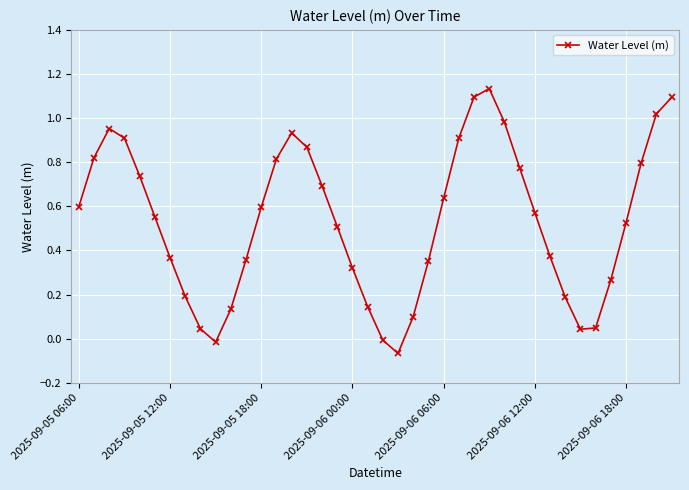

What is the sum of all values?

21.4